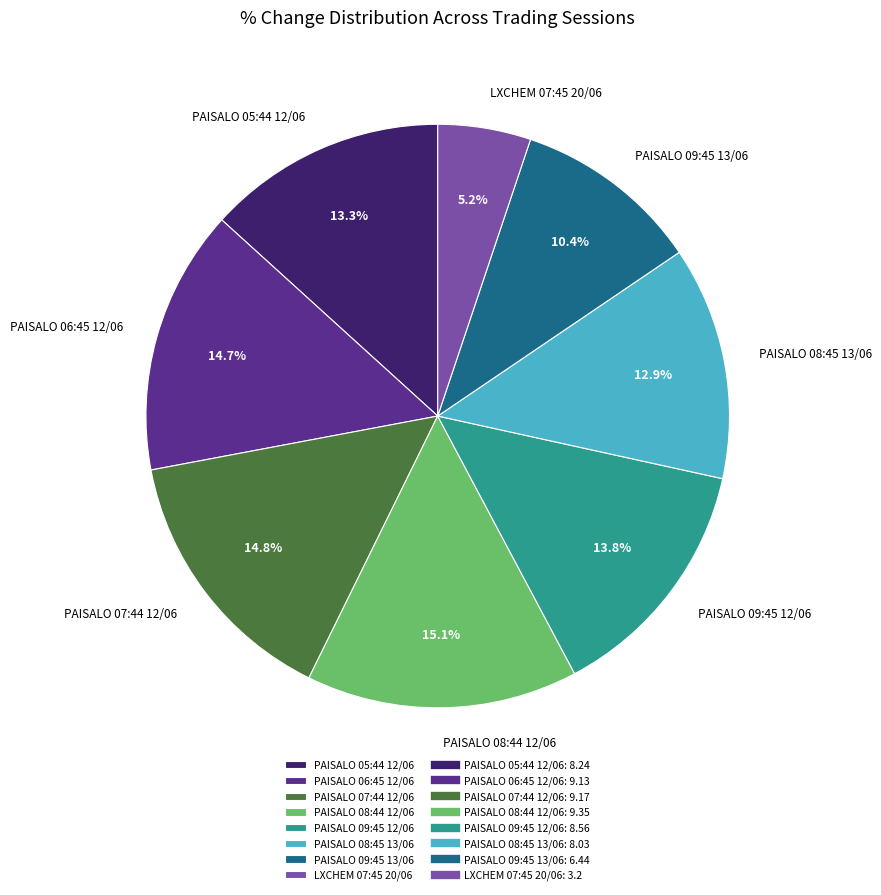

What percentage is the PAISALO 07:44 12/06 slice, to the nearest percent?

15%